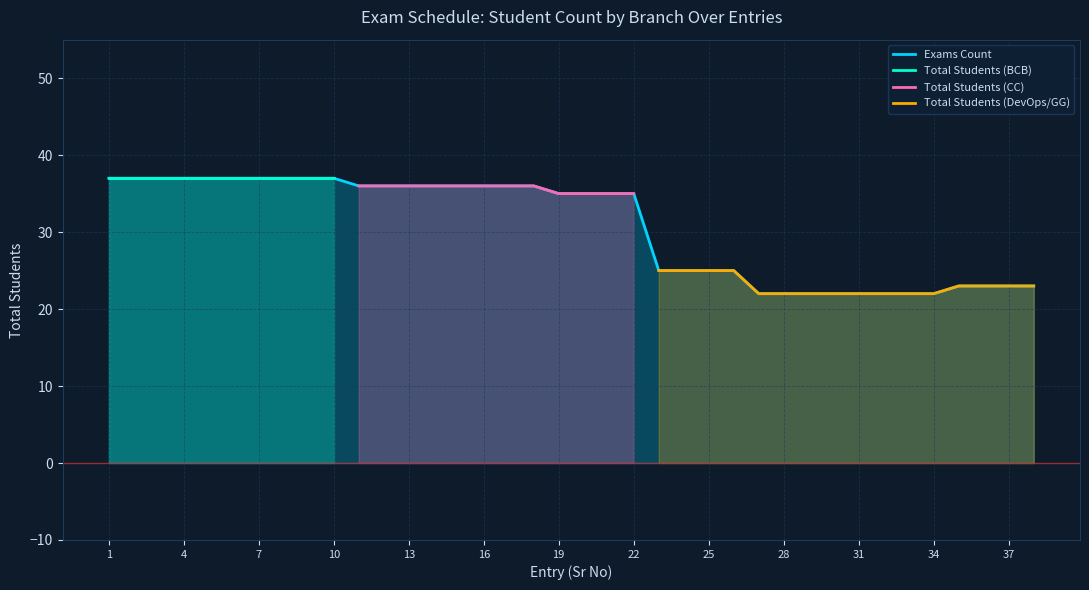

What is the value of the Exams Count point at the 22nd from the left?

35.0